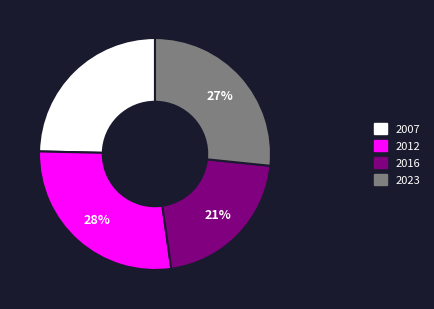

To the nearest percent, what portion does 2016 represent?

21%